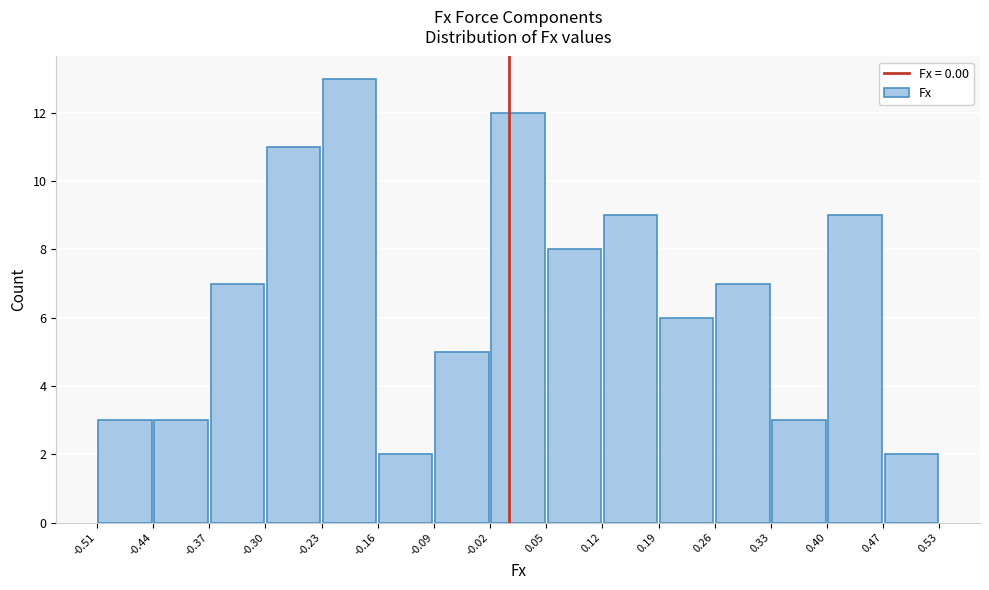

Which range on the x-axis has the tallest bar?

-0.23 to -0.16